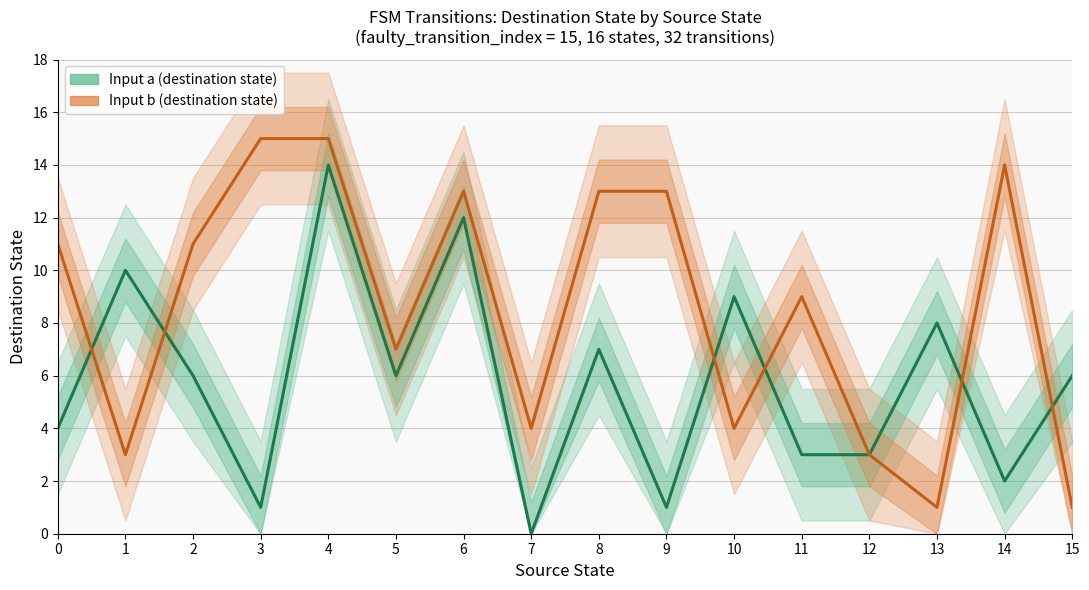

How many lines are shown in the chart?

2